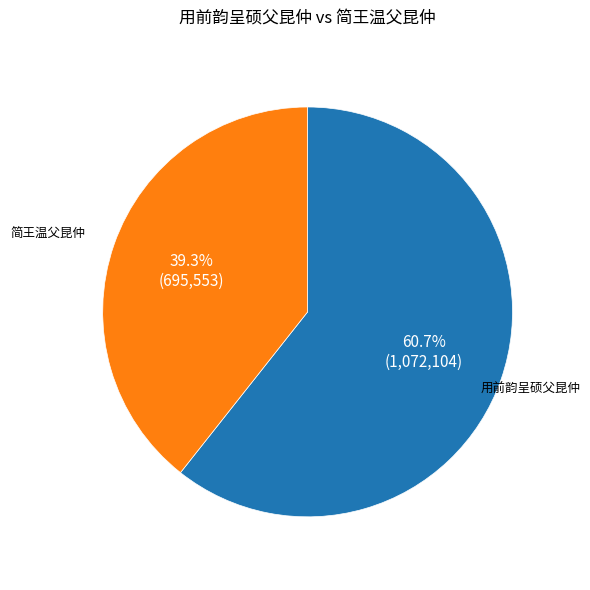

What percentage is the 用前韵呈硕父昆仲 slice, to the nearest percent?

61%